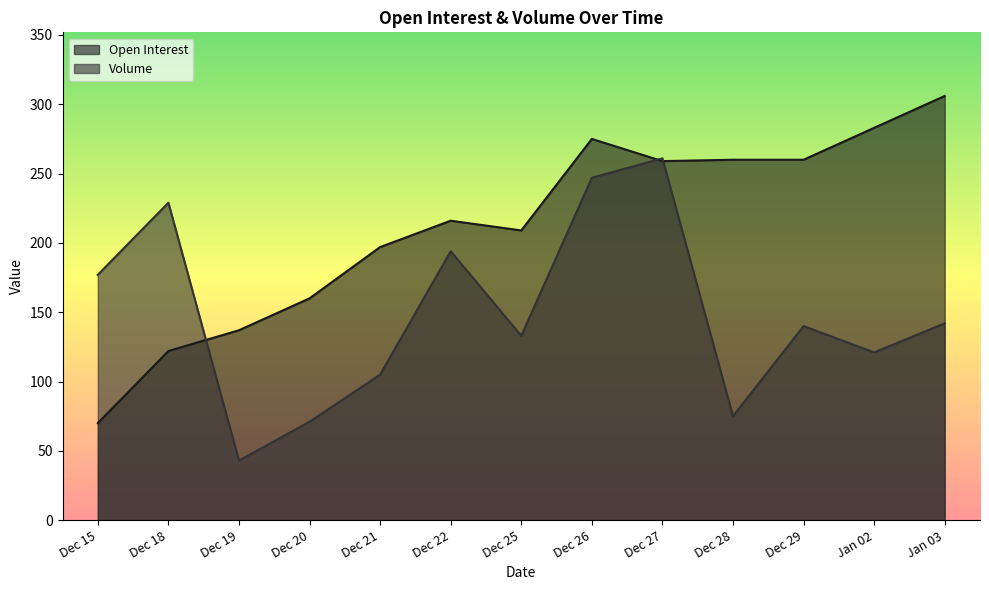

What position from the right is Jan 03?

1